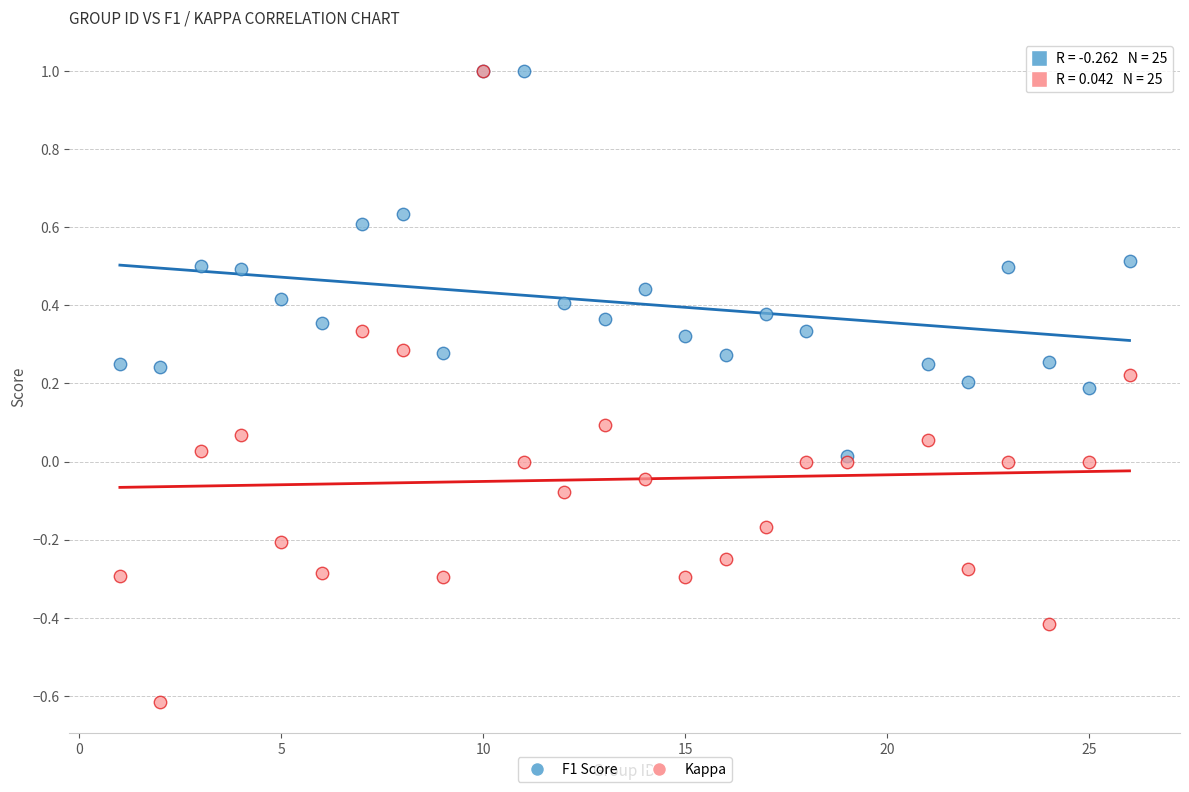

Which series reaches the minimum Y coordinate?

Kappa